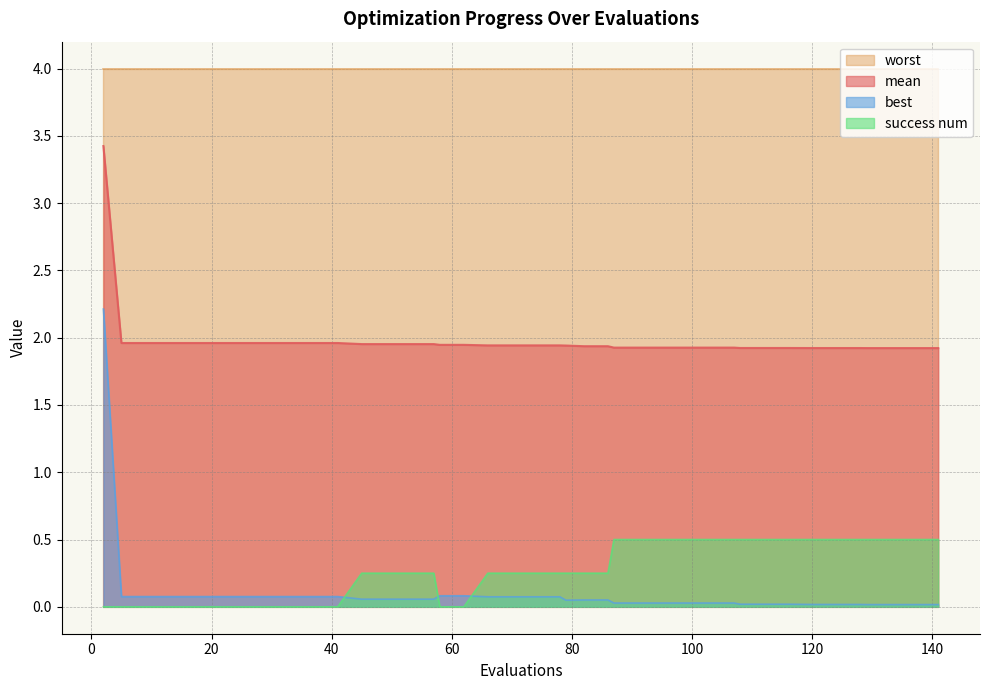

How many positive values does the success num series have?

27